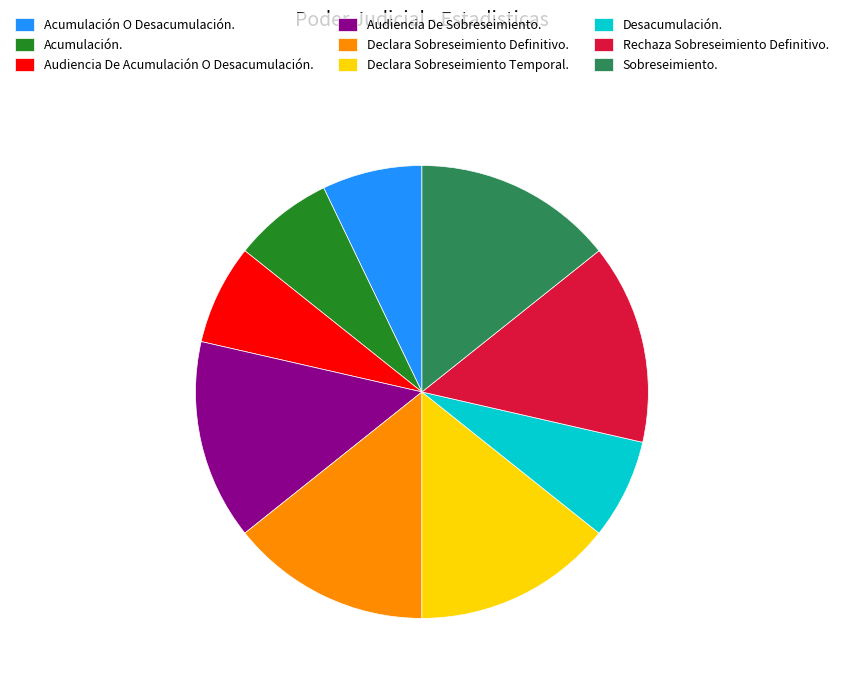

Is Audiencia De Acumulación O Desacumulación. the majority of the pie?

No